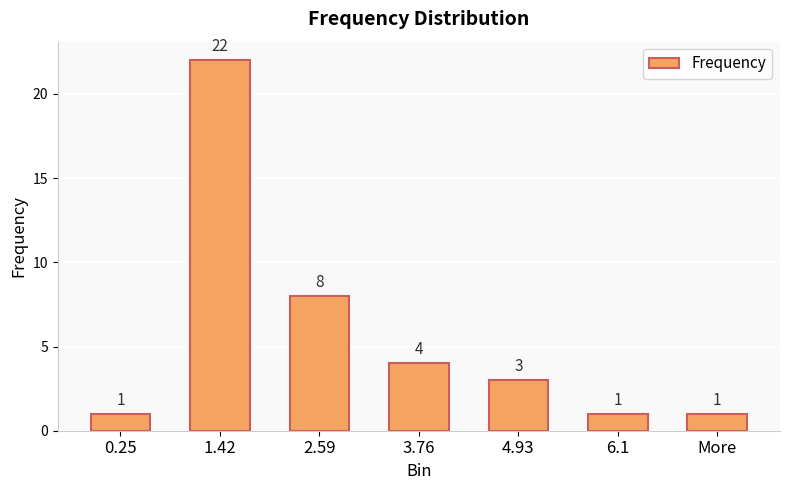

What is the ratio of the value at More to the value at 6.1?

1.0